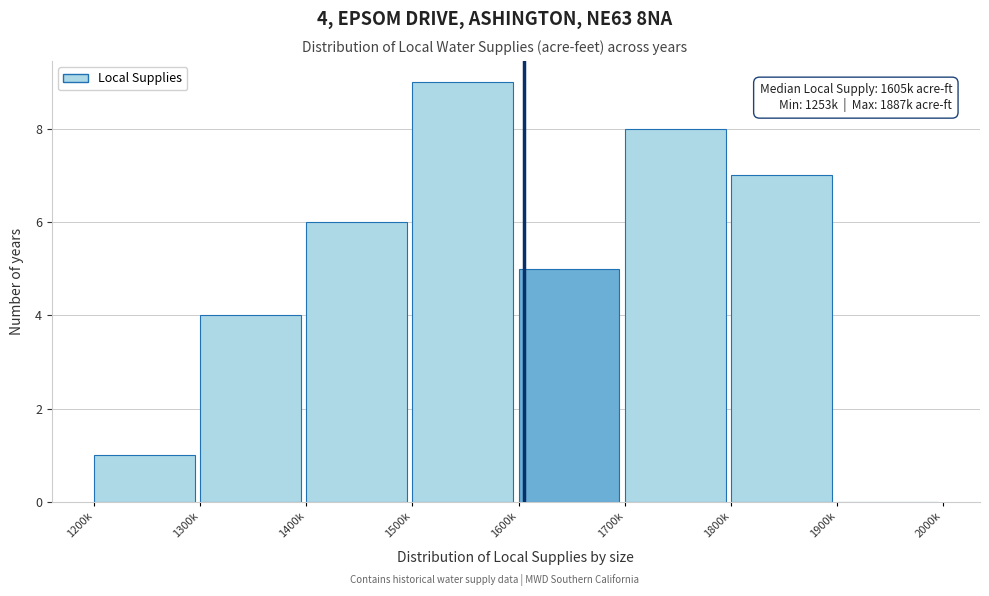

Reading right to left, list all the values displayed in this chart.

1900k=0	1800k=7	1700k=8	1600k=5	1500k=9	1400k=6	1300k=4	1200k=1